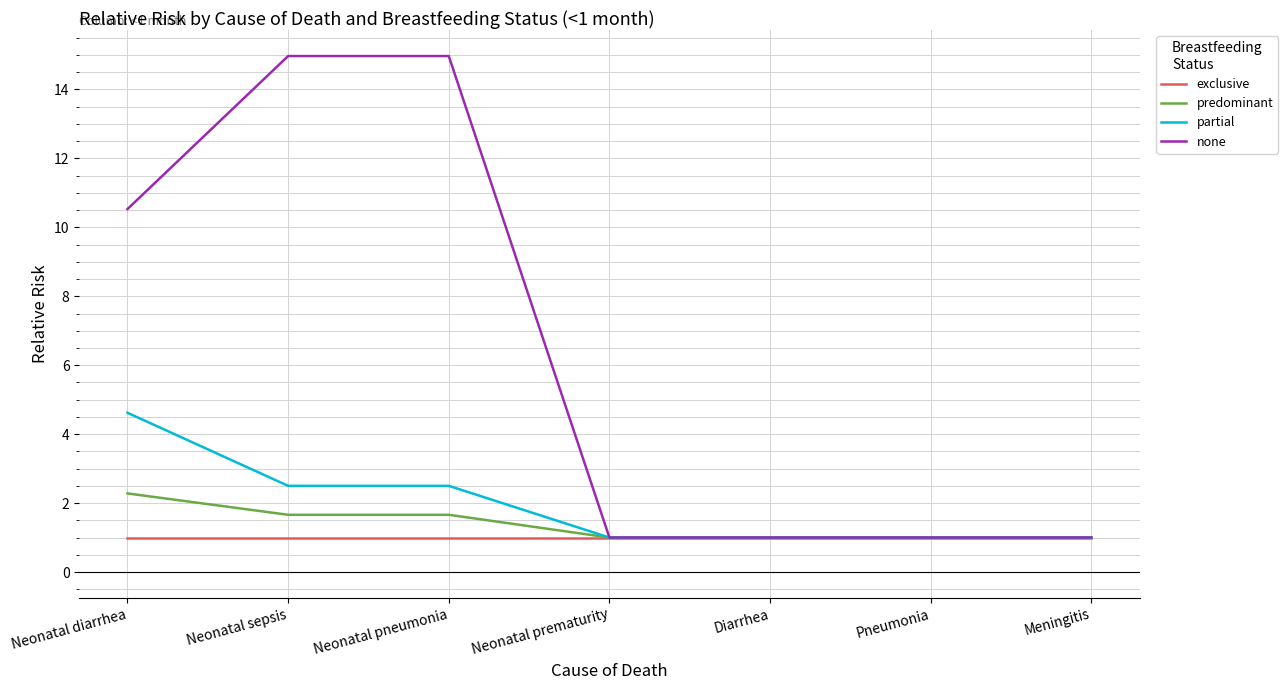

Is it true that exclusive equals 1.0 at Neonatal sepsis?

True